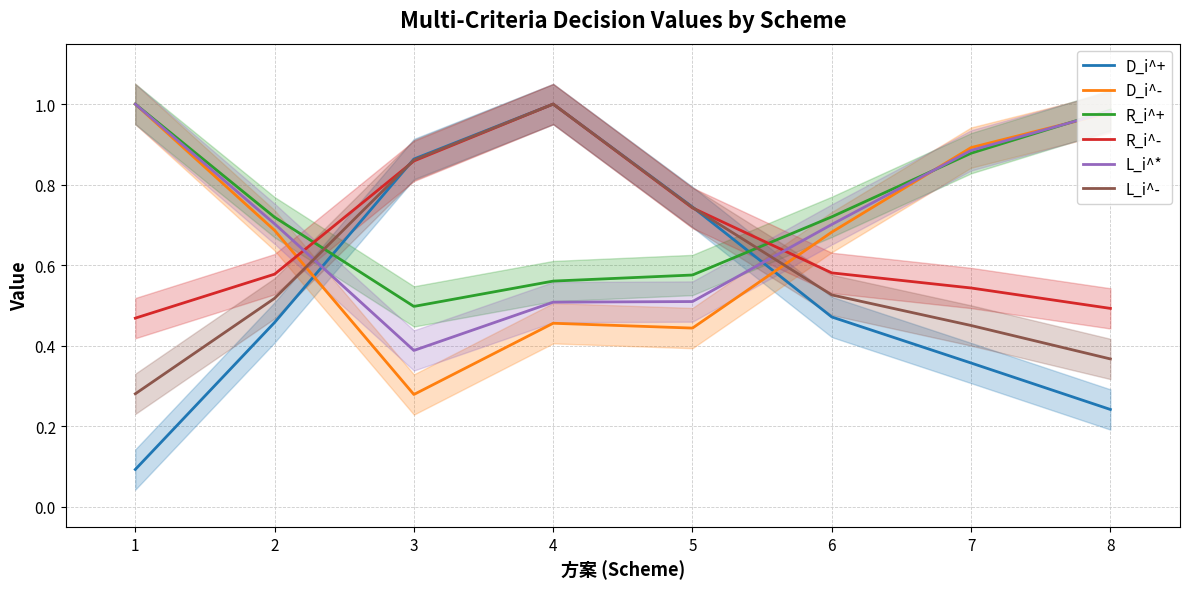

True or false: R_i^+ has more than 2 interior local peaks.

False